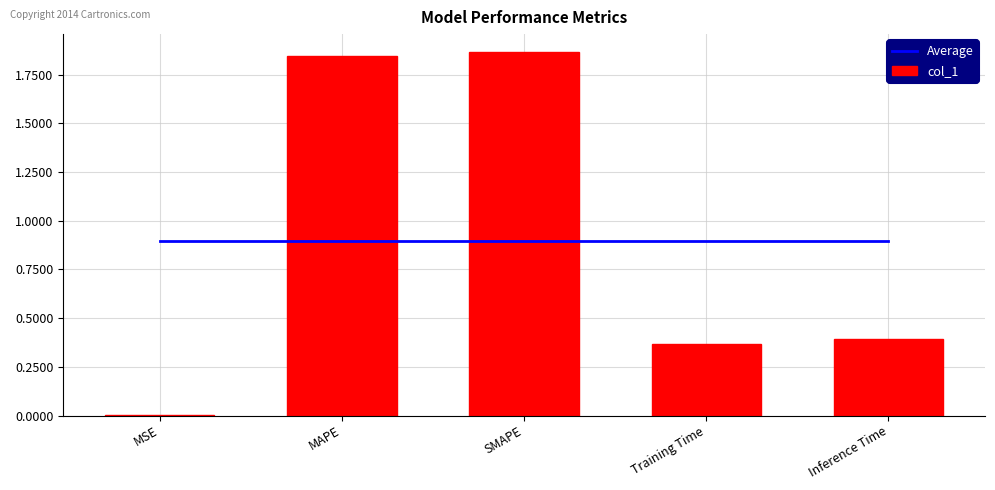

Reading right to left, transcribe all the data shown in this chart.

Average: 0.9	0.9	0.9	0.9	0.9
col_1: 0.4	0.4	1.9	1.8	0.0